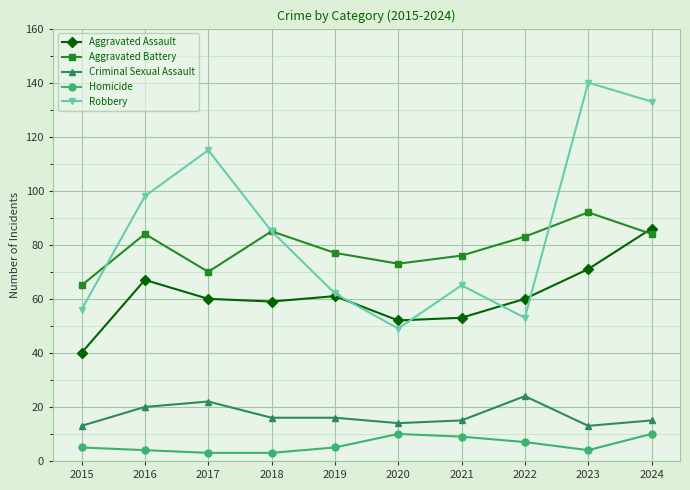

Reading left to right, transcribe all the data shown in this chart.

Aggravated Assault: 2015=40	2016=67	2017=60	2018=59	2019=61	2020=52	2021=53	2022=60	2023=71	2024=86
Aggravated Battery: 2015=65	2016=84	2017=70	2018=85	2019=77	2020=73	2021=76	2022=83	2023=92	2024=84
Criminal Sexual Assault: 2015=13	2016=20	2017=22	2018=16	2019=16	2020=14	2021=15	2022=24	2023=13	2024=15
Homicide: 2015=5	2016=4	2017=3	2018=3	2019=5	2020=10	2021=9	2022=7	2023=4	2024=10
Robbery: 2015=56	2016=98	2017=115	2018=85	2019=62	2020=49	2021=65	2022=53	2023=140	2024=133